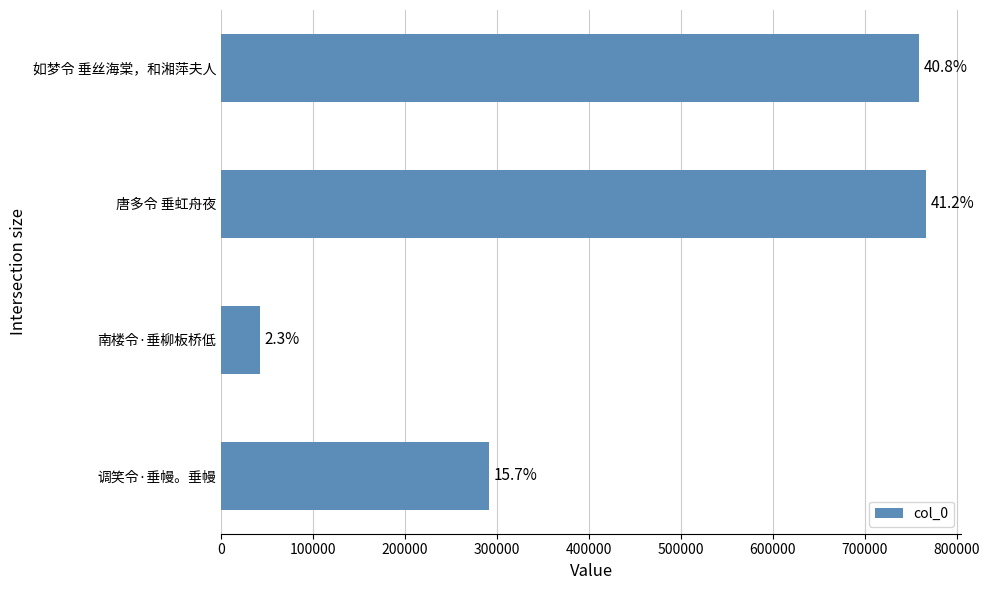

What is the sum of all values?

1858602